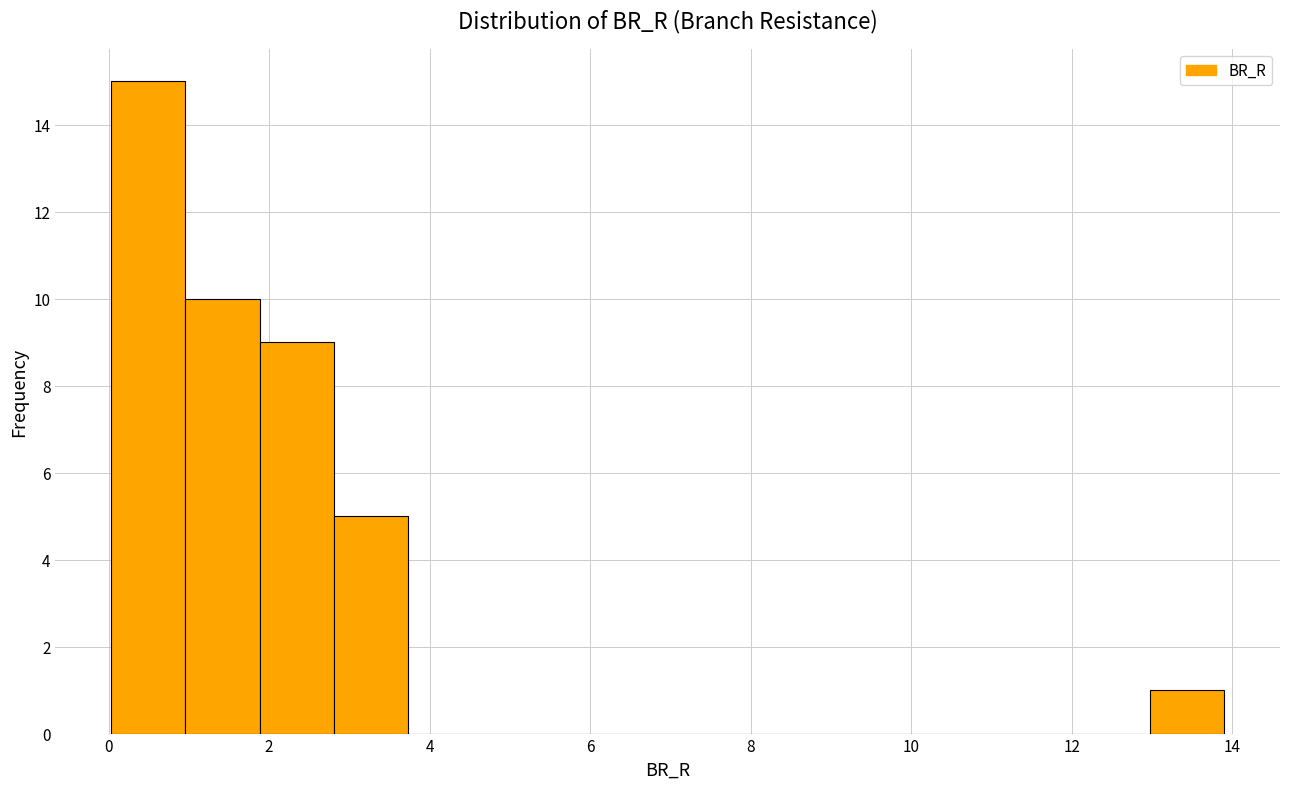

Reading left to right, transcribe this chart: for each bar, give the range it covers on the x-axis and its height. Neither the bar edges nor the heights are printed on the chart, so give them approximately, as read against the axes.

0.0 to 1.0: 15
1.0 to 1.8: 10
1.8 to 2.8: 9
2.8 to 3.8: 5
3.8 to 4.6: 0
4.6 to 5.6: 0
5.6 to 6.6: 0
6.6 to 7.4: 0
7.4 to 8.4: 0
8.4 to 9.2: 0
9.2 to 10.2: 0
10.2 to 11.2: 0
11.2 to 12.0: 0
12.0 to 13.0: 0
13.0 to 14.0: 1